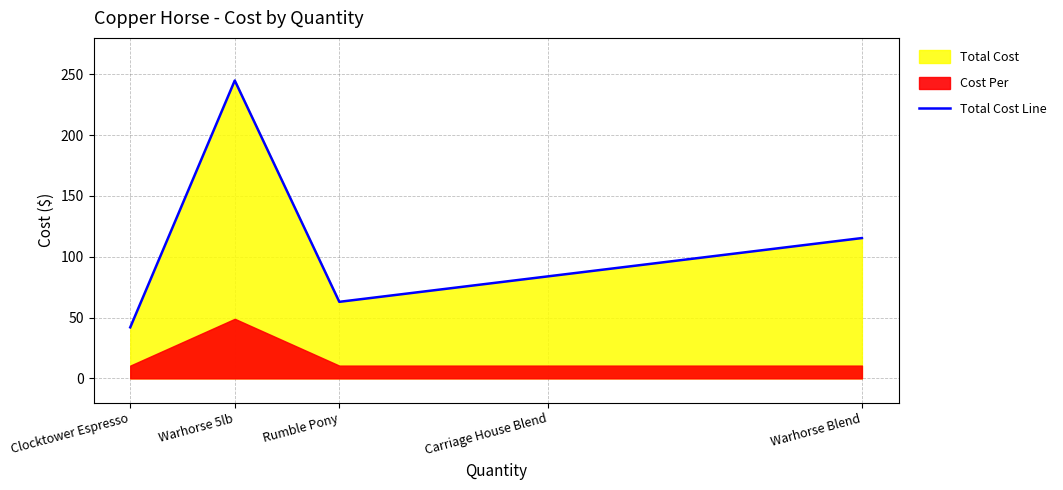

Reading left to right, transcribe all the data shown in this chart.

42.0	244.9	62.9	83.9	115.4